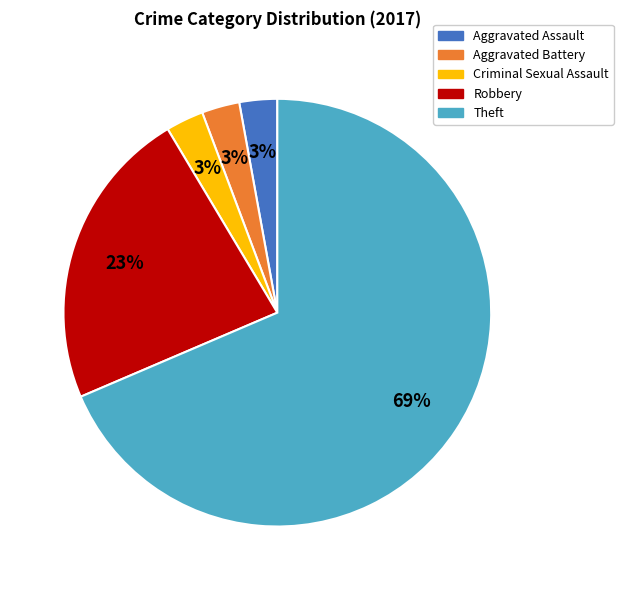

To the nearest percent, what percentage of the pie is Criminal Sexual Assault?

3%